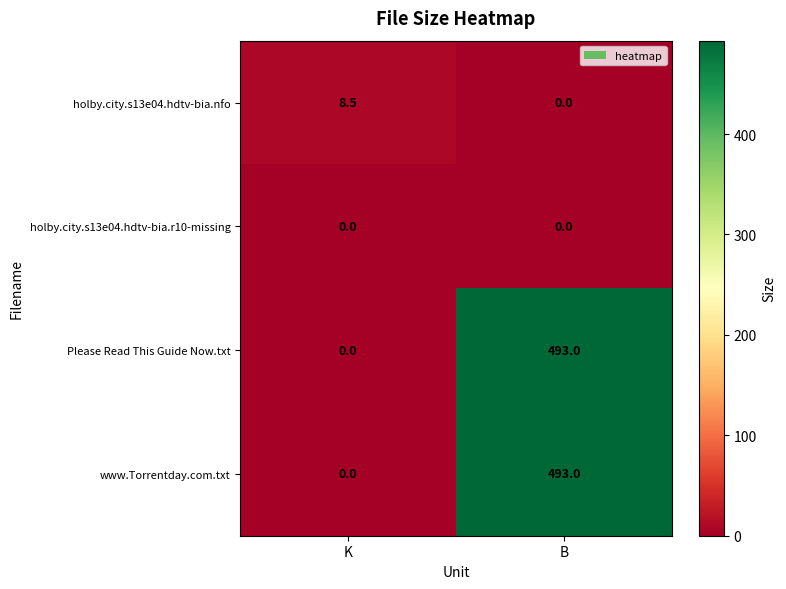

What is the difference between the highest and lowest values at K?

8.5